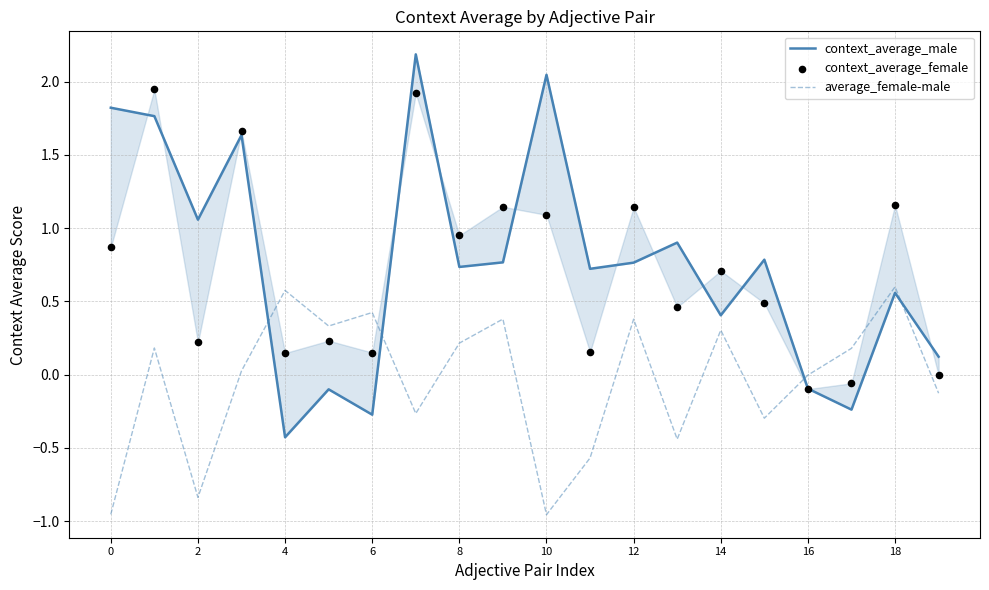

Which series has the largest total across all categories?

context_average_male